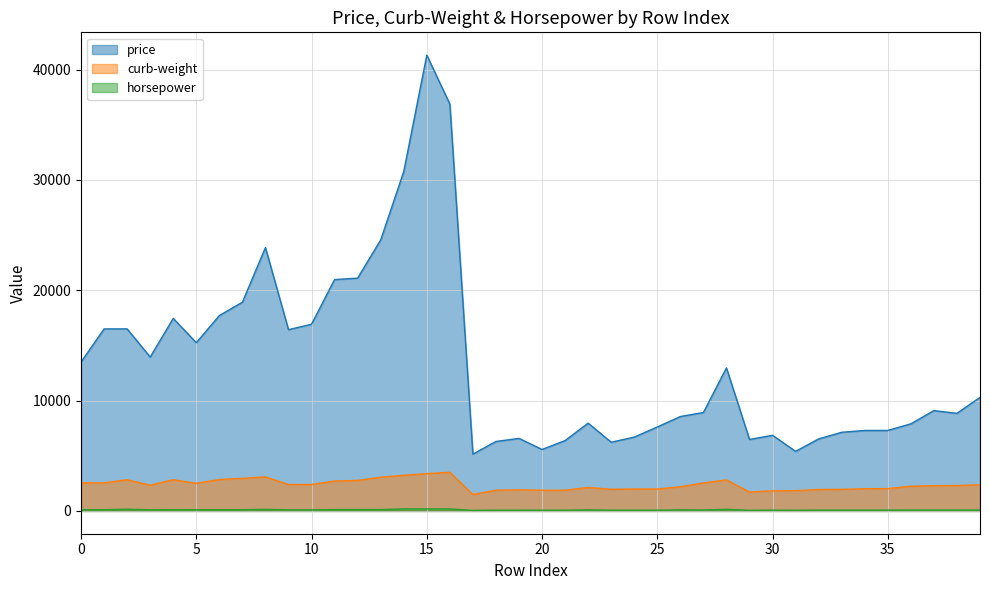

At which category does curb-weight reach its first local peak?

2